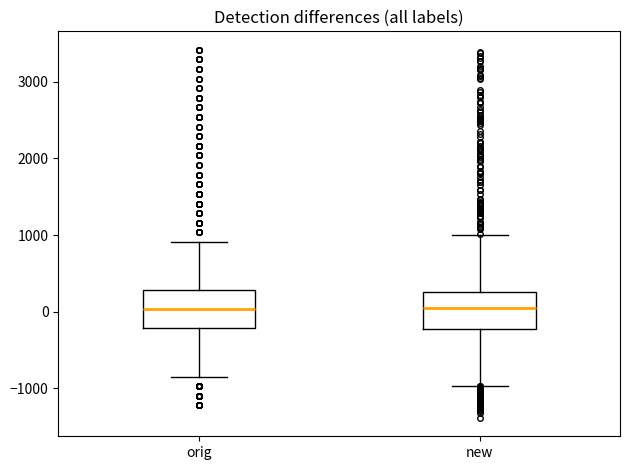

Reading left to right, read every box against the y-axis: the position of its median line, the range the box covers, and the ends of its whiskers. The values are not printed on the chart, so give them approximately, as read against the axis.

orig: median 0, box -200 to 300, whiskers -800 to 900
new: median 0, box -200 to 300, whiskers -1000 to 1000